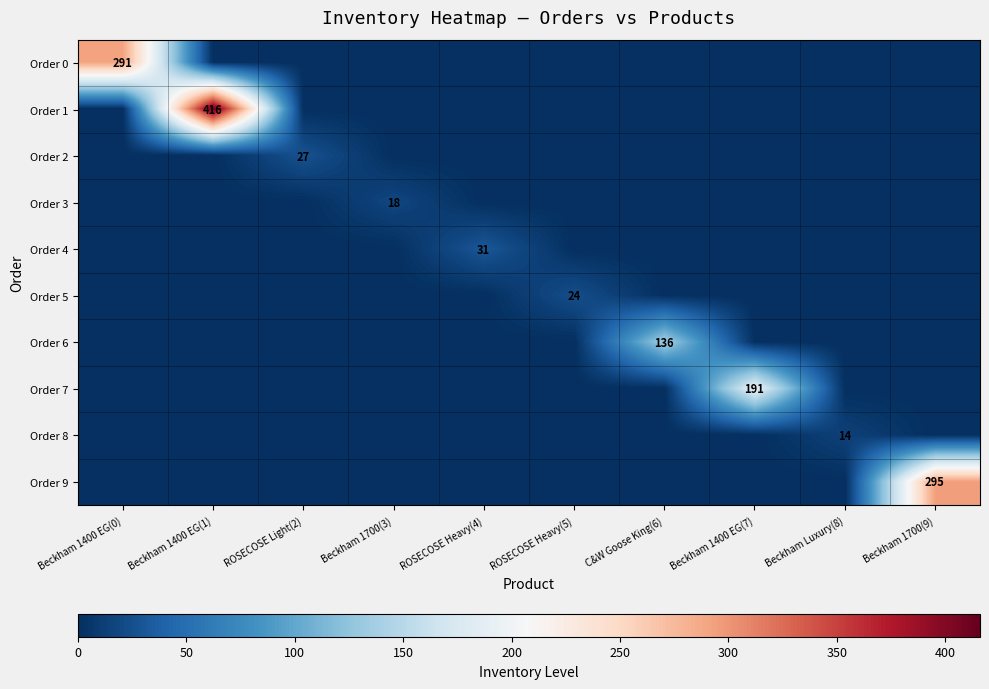

What is the total value across all series at Beckham 1700(9)?

295